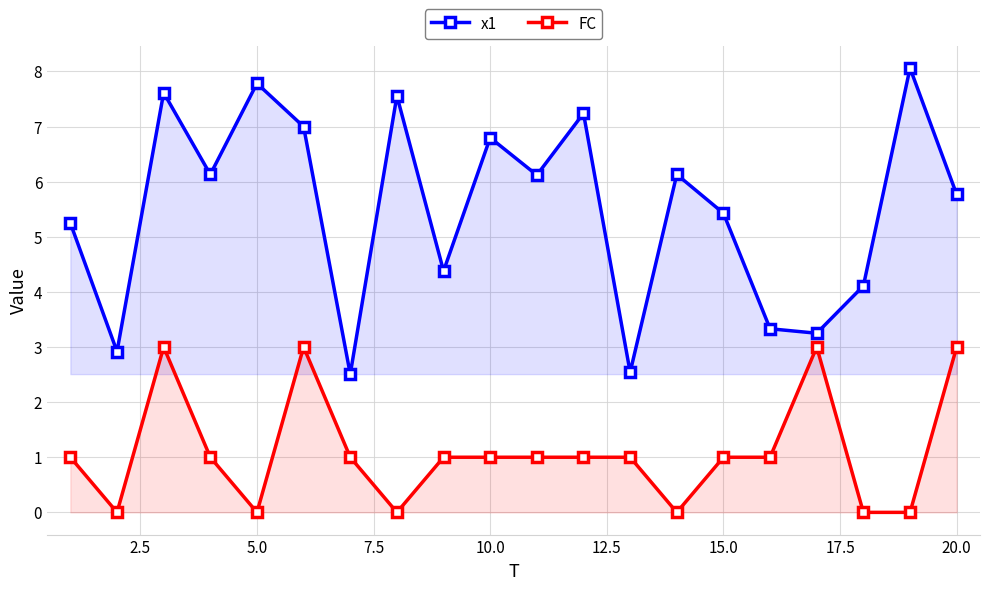

True or false: FC and x1 cross at least once.

False